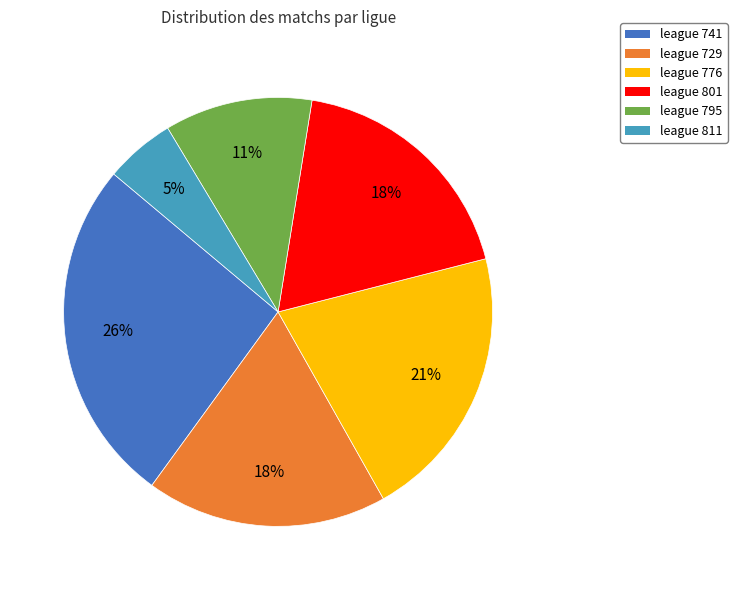

To the nearest percent, what is the difference between the largest and smallest slice percentages?

21%